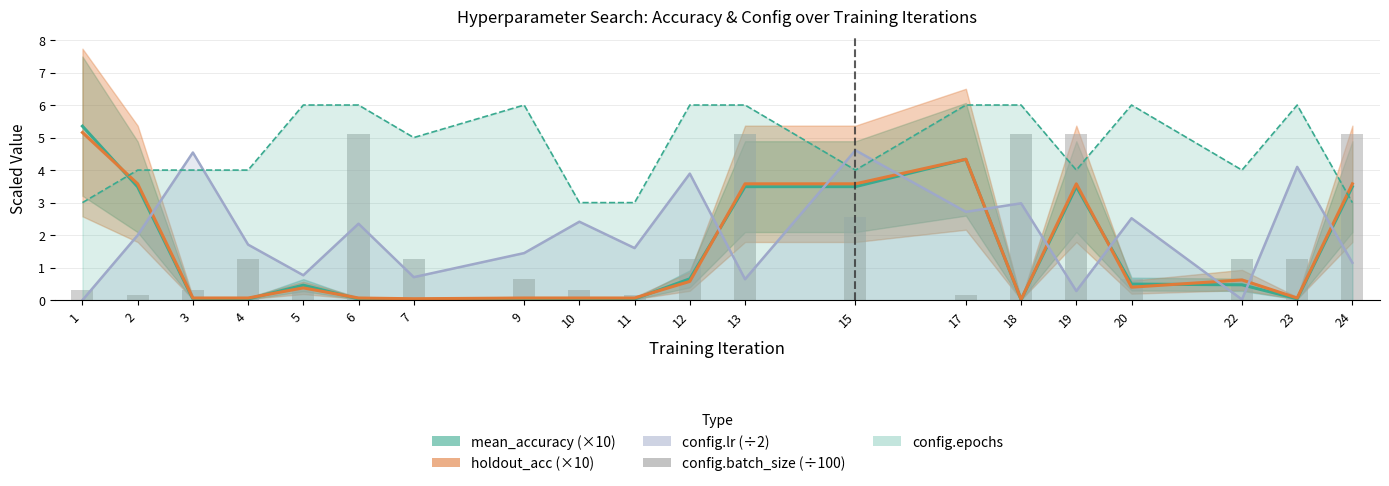

Reading right to left, transcribe all the data shown in this chart.

mean_accuracy (×10): 24=3.5	23=0.0	22=0.5	20=0.5	19=3.5	18=0.0	17=4.3	15=3.5	13=3.5	12=0.7	11=0.0	10=0.0	9=0.0	7=0.0	6=0.0	5=0.5	4=0.0	3=0.0	2=3.5	1=5.4
holdout_acc (×10): 24=3.6	23=0.1	22=0.6	20=0.4	19=3.6	18=0.0	17=4.3	15=3.6	13=3.6	12=0.6	11=0.1	10=0.1	9=0.1	7=0.0	6=0.1	5=0.4	4=0.1	3=0.1	2=3.6	1=5.2
config.lr (÷2): 24=1.2	23=4.1	22=0.0	20=2.5	19=0.3	18=3.0	17=2.7	15=4.6	13=0.6	12=3.9	11=1.6	10=2.4	9=1.4	7=0.7	6=2.4	5=0.8	4=1.7	3=4.5	2=2.0	1=0.0
config.epochs: 24=3.0	23=6.0	22=4.0	20=6.0	19=4.0	18=6.0	17=6.0	15=4.0	13=6.0	12=6.0	11=3.0	10=3.0	9=6.0	7=5.0	6=6.0	5=6.0	4=4.0	3=4.0	2=4.0	1=3.0
config.batch_size (÷100): 24=5.1	23=1.3	22=1.3	20=0.6	19=5.1	18=5.1	17=0.2	15=2.6	13=5.1	12=1.3	11=0.2	10=0.3	9=0.6	7=1.3	6=5.1	5=0.3	4=1.3	3=0.3	2=0.2	1=0.3